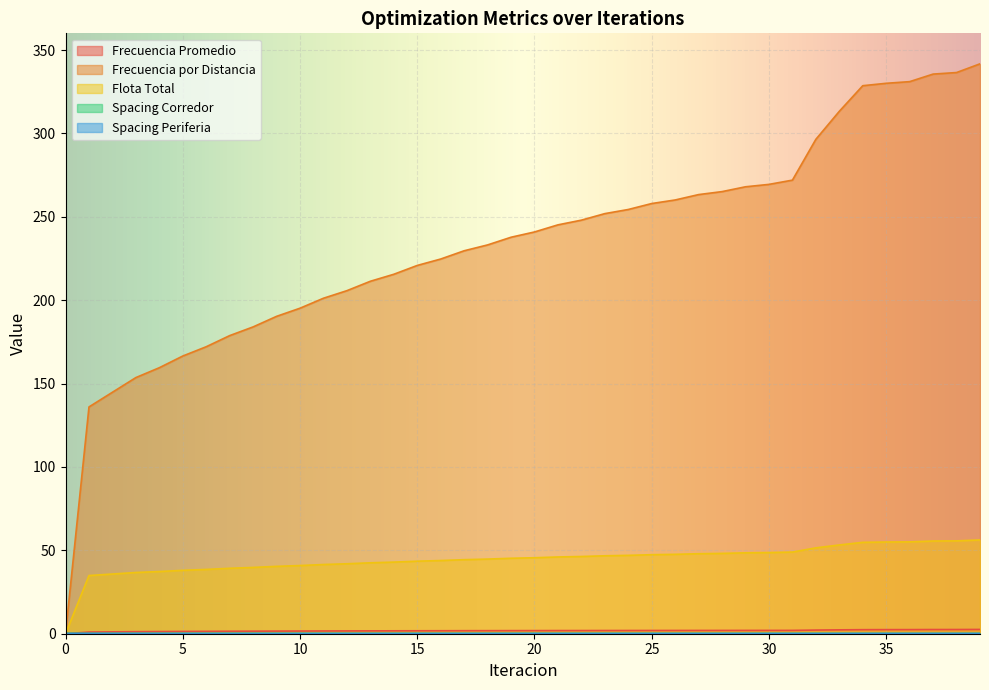

True or false: Spacing Periferia and Spacing Corredor intersect in this chart.

False